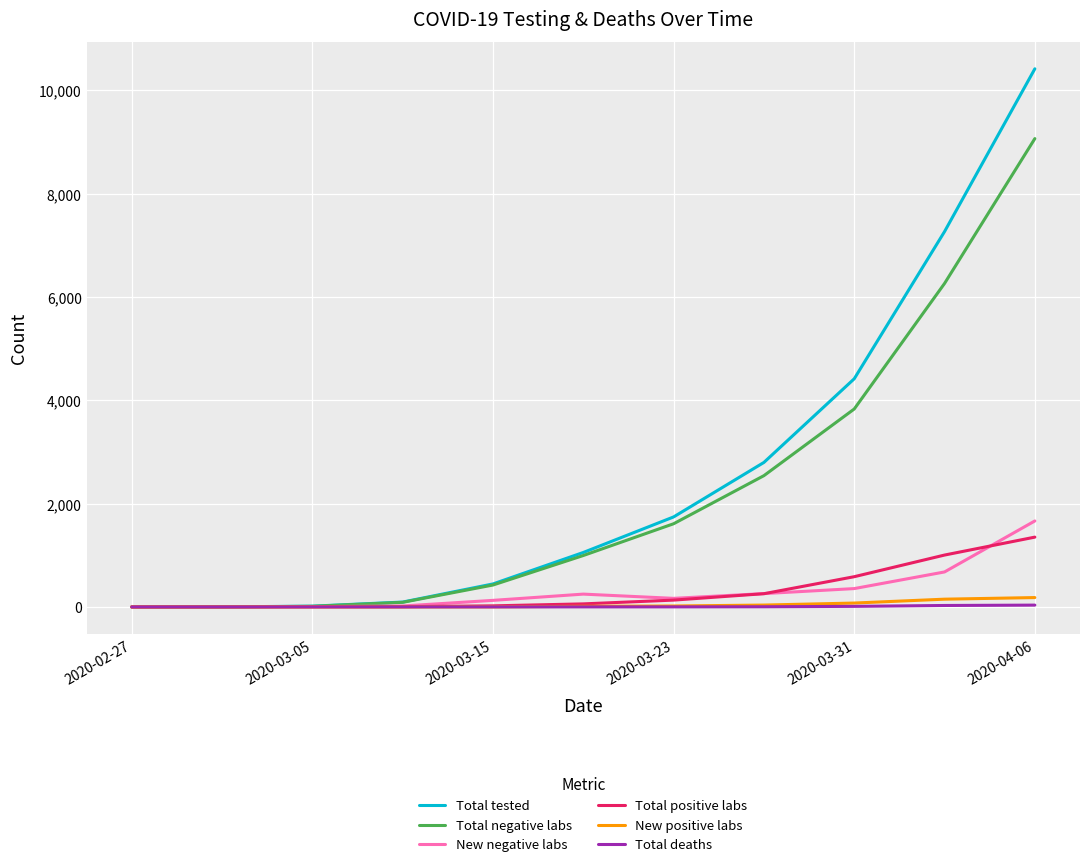

What is the maximum value shown in the chart?

10416